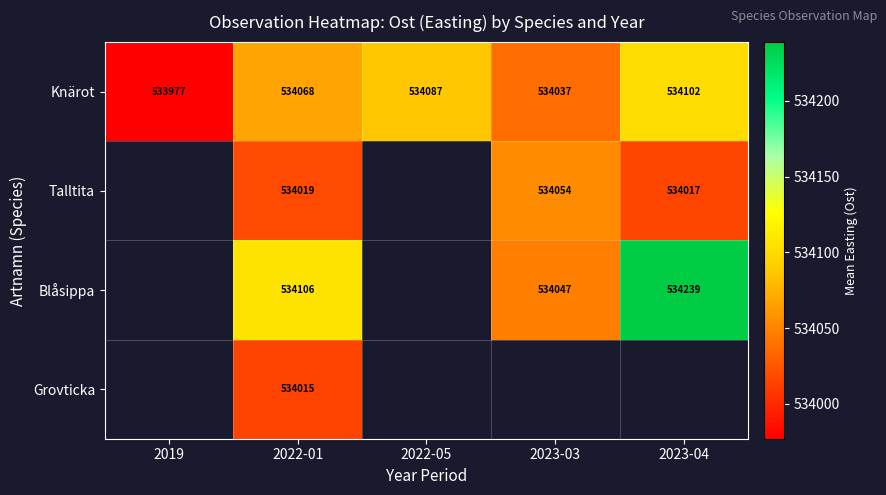

Count the number of data series in this chart.

4